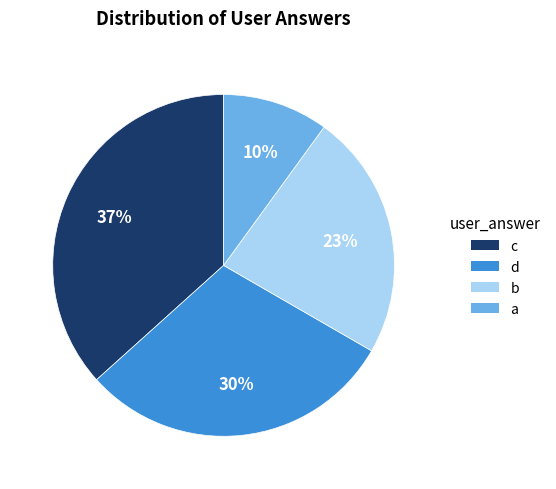

Does any single category account for the majority?

No